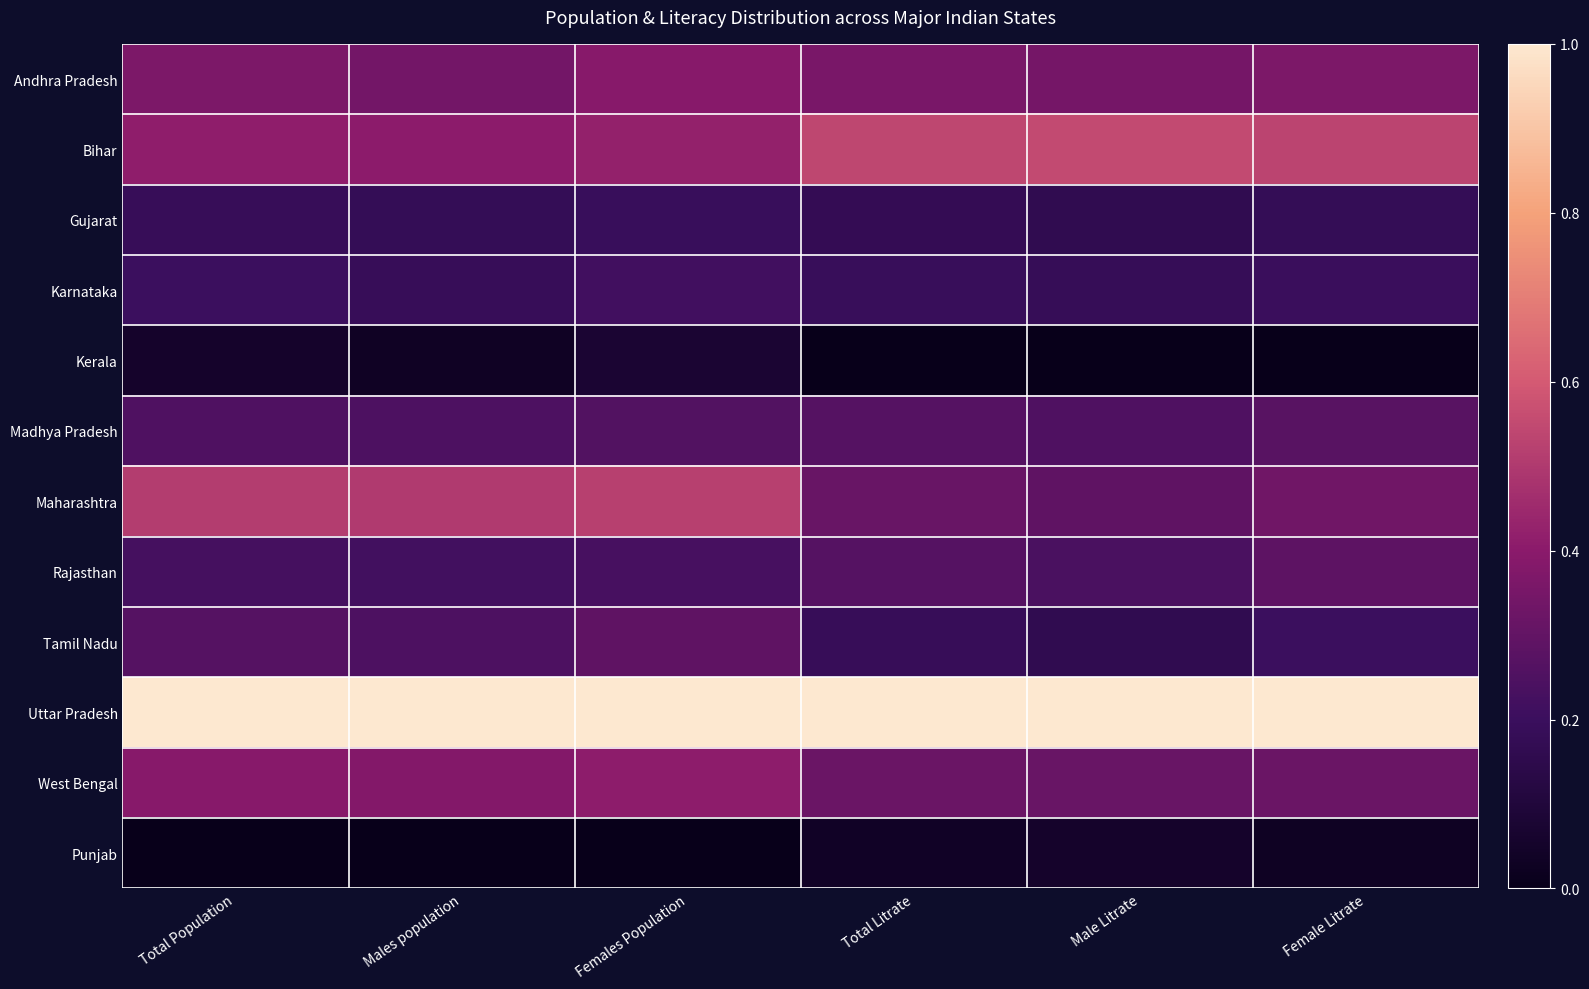

Reading right to left, what are all the values shown in this chart?

Andhra Pradesh: Female Litrate=0.4	Male Litrate=0.3	Total Litrate=0.4	Females Population=0.4	Males population=0.3	Total Population=0.4
Bihar: Female Litrate=0.5	Male Litrate=0.6	Total Litrate=0.5	Females Population=0.4	Males population=0.4	Total Population=0.4
Gujarat: Female Litrate=0.2	Male Litrate=0.2	Total Litrate=0.2	Females Population=0.2	Males population=0.2	Total Population=0.2
Karnataka: Female Litrate=0.2	Male Litrate=0.2	Total Litrate=0.2	Females Population=0.2	Males population=0.2	Total Population=0.2
Kerala: Female Litrate=0.0	Male Litrate=0.0	Total Litrate=0.0	Females Population=0.1	Males population=0.0	Total Population=0.1
Madhya Pradesh: Female Litrate=0.3	Male Litrate=0.3	Total Litrate=0.3	Females Population=0.3	Males population=0.2	Total Population=0.3
Maharashtra: Female Litrate=0.3	Male Litrate=0.3	Total Litrate=0.3	Females Population=0.5	Males population=0.5	Total Population=0.5
Rajasthan: Female Litrate=0.3	Male Litrate=0.2	Total Litrate=0.3	Females Population=0.2	Males population=0.2	Total Population=0.2
Tamil Nadu: Female Litrate=0.2	Male Litrate=0.2	Total Litrate=0.2	Females Population=0.3	Males population=0.2	Total Population=0.3
Uttar Pradesh: Female Litrate=1.0	Male Litrate=1.0	Total Litrate=1.0	Females Population=1.0	Males population=1.0	Total Population=1.0
West Bengal: Female Litrate=0.3	Male Litrate=0.3	Total Litrate=0.3	Females Population=0.4	Males population=0.4	Total Population=0.4
Punjab: Female Litrate=0.0	Male Litrate=0.1	Total Litrate=0.0	Females Population=0.0	Males population=0.0	Total Population=0.0